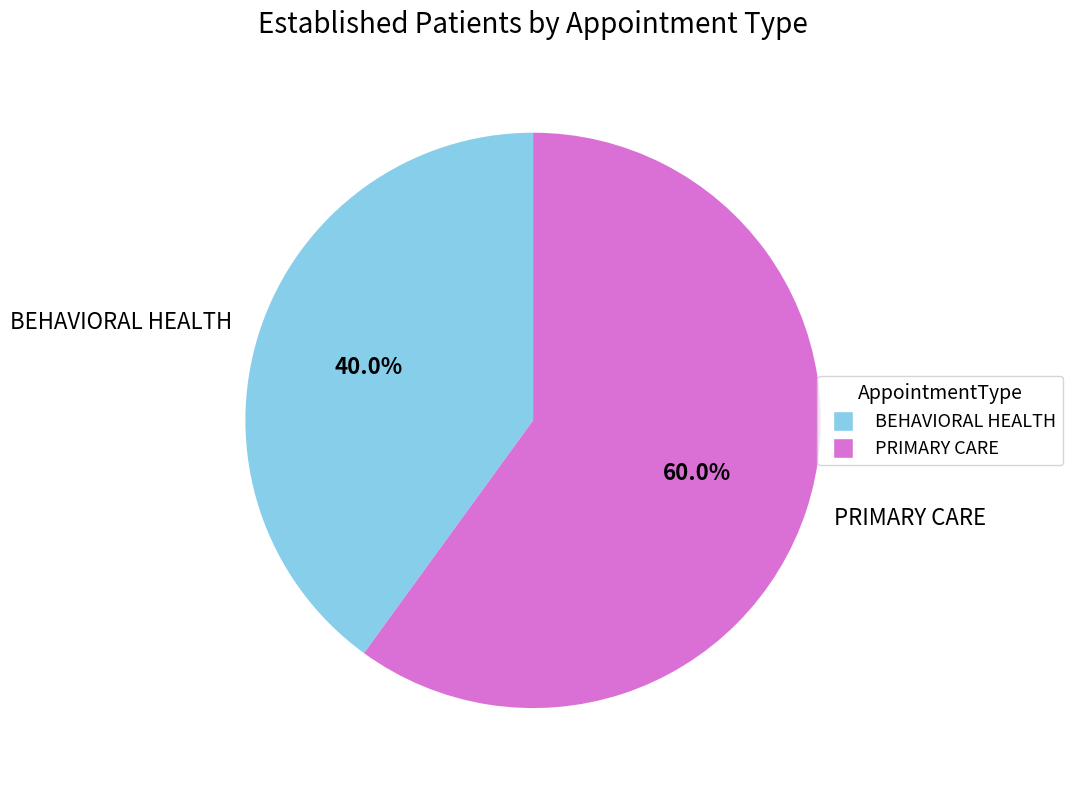

To the nearest percent, what is the combined percentage of BEHAVIORAL HEALTH and PRIMARY CARE?

100%